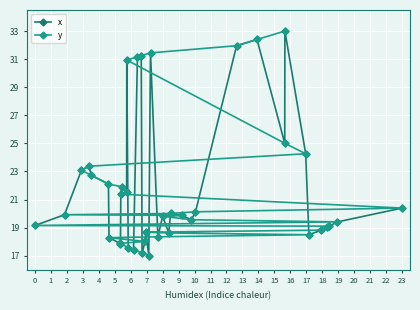

What is the minimum value for x?

17.0